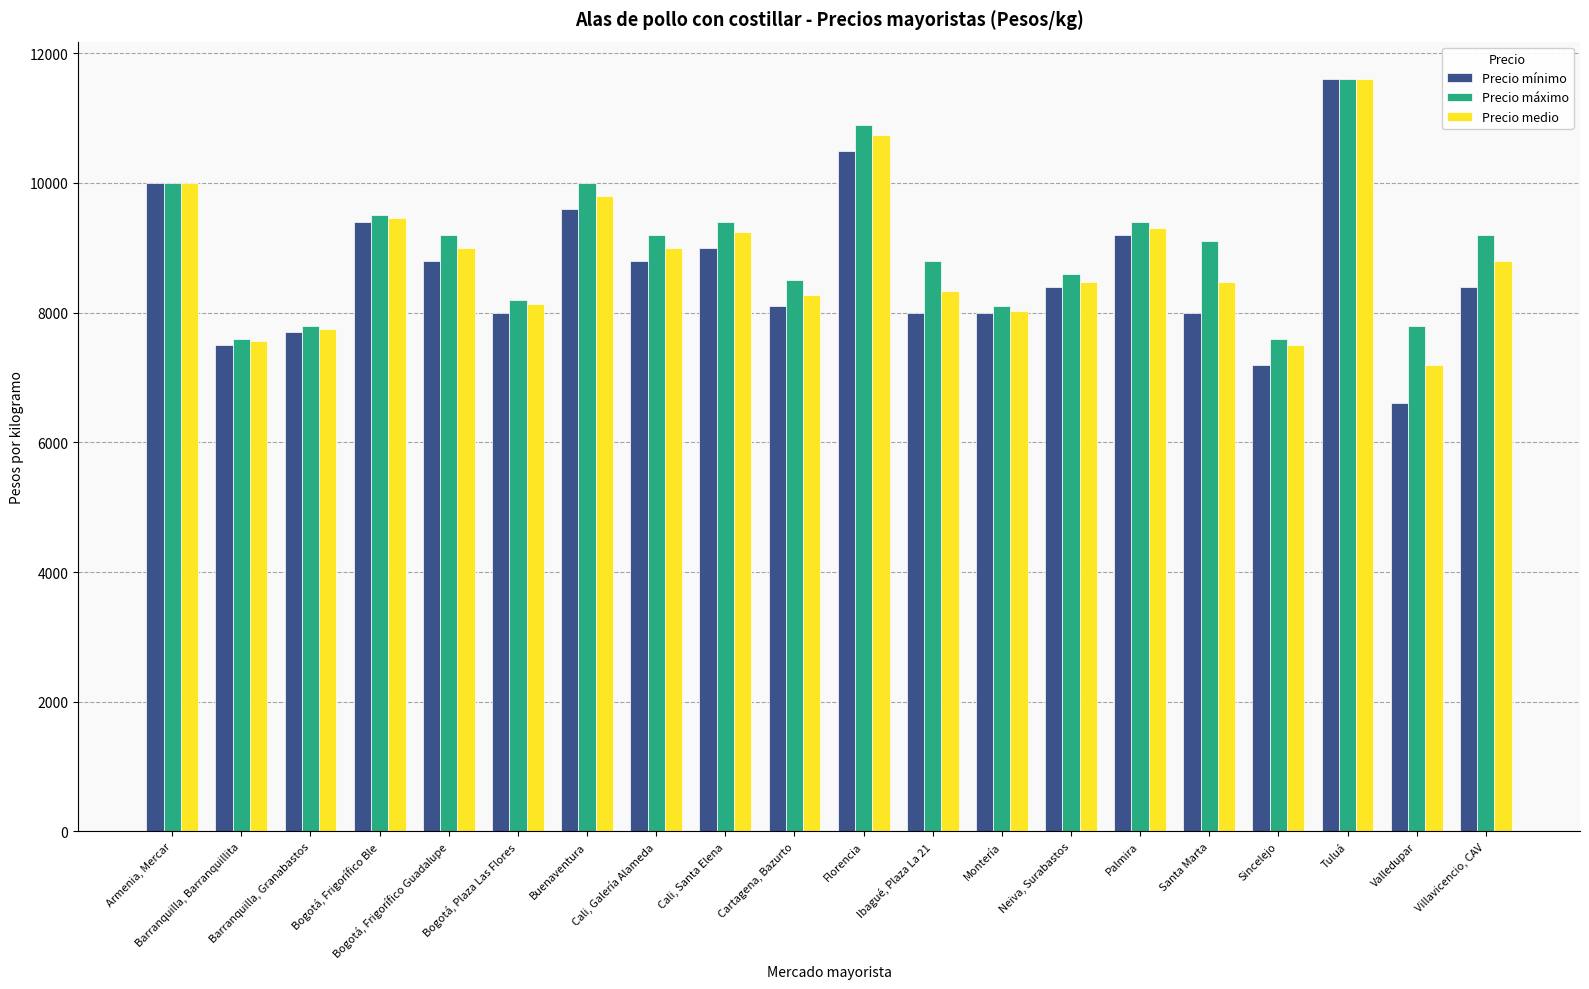

What is the sum of all Precio mínimo values?

172800